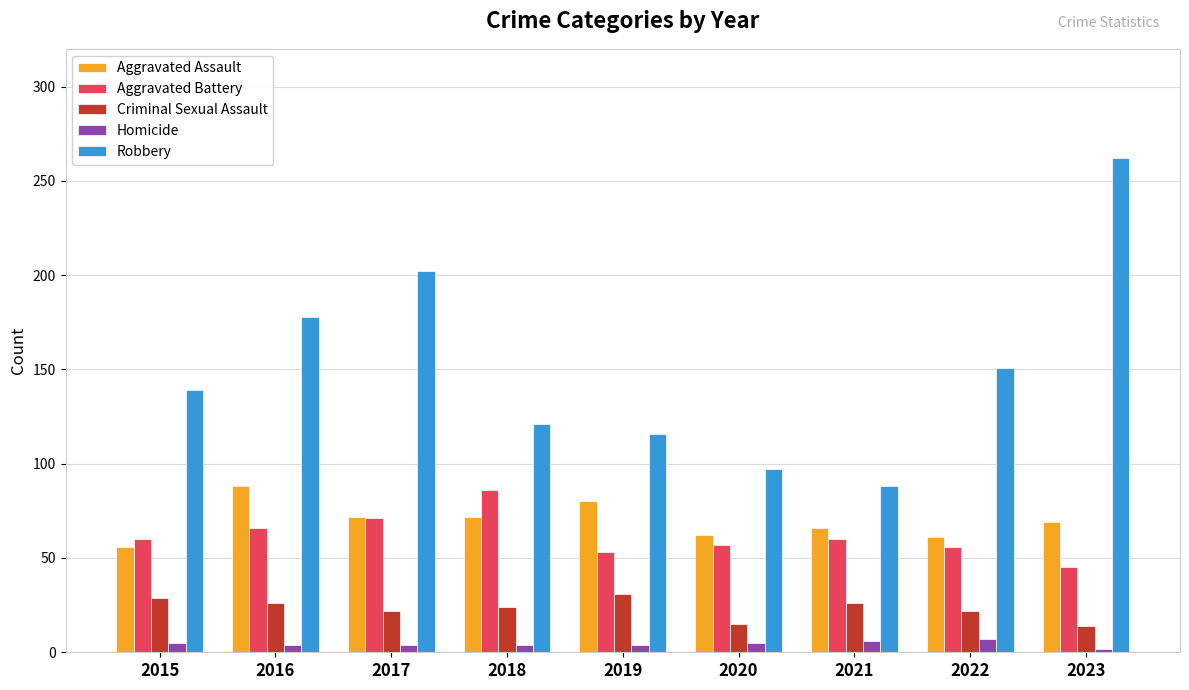

Is the value of Aggravated Assault at 2016 greater than the value of Aggravated Battery at 2016?

Yes